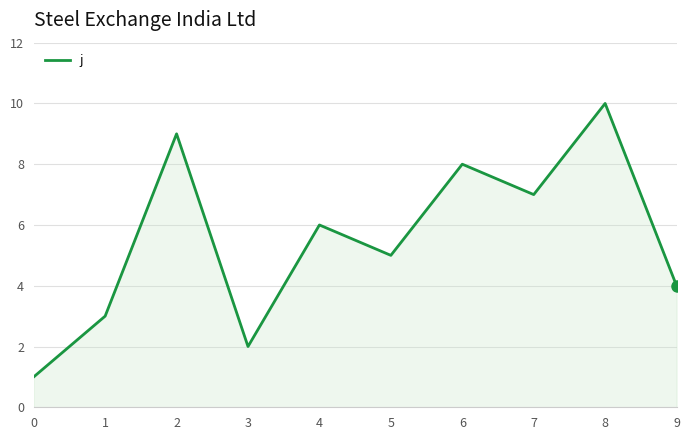

What is the difference between the maximum and second lowest values?

8